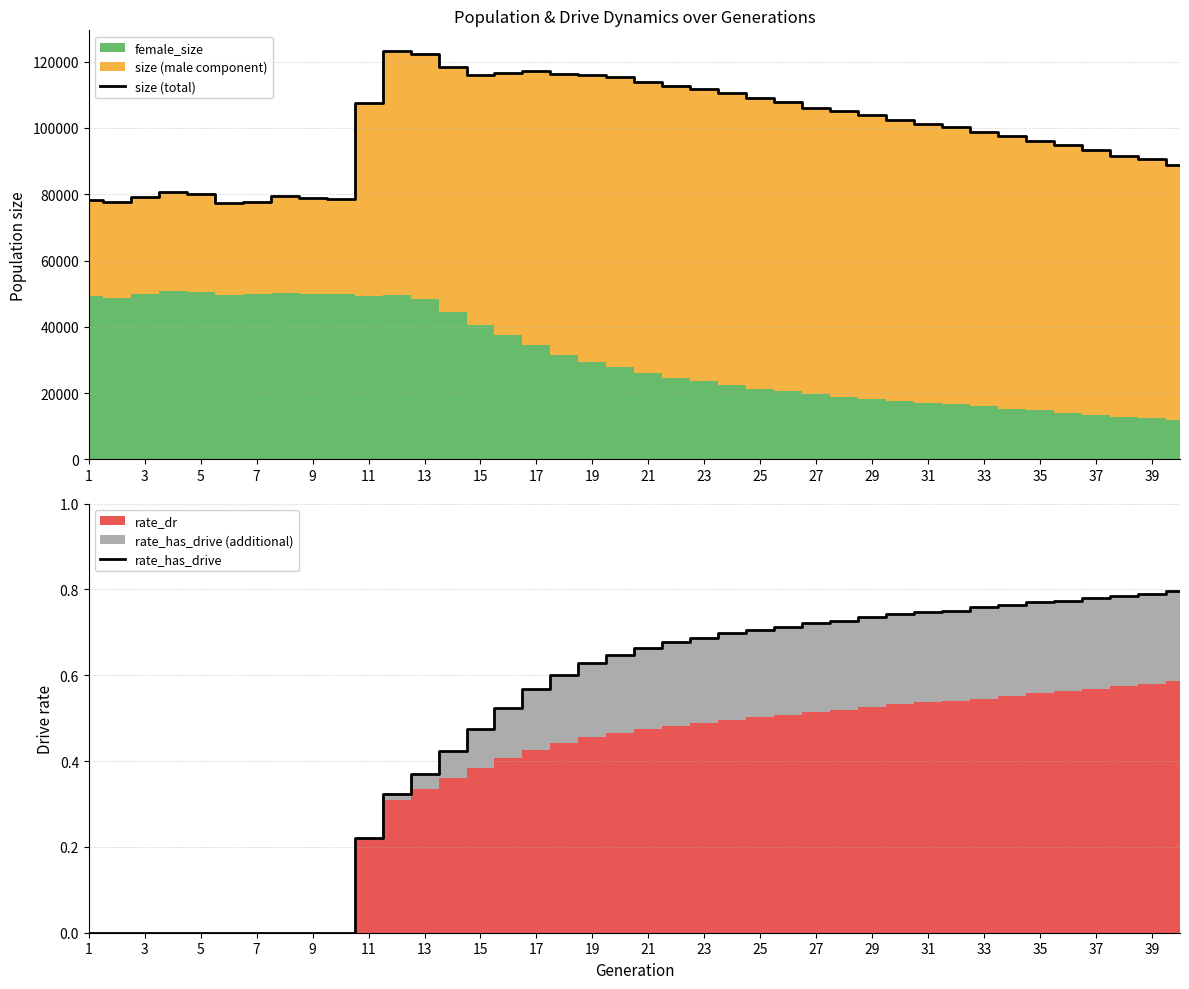

True or false: rate_has_drive has a value of 0.0 at 5.

True